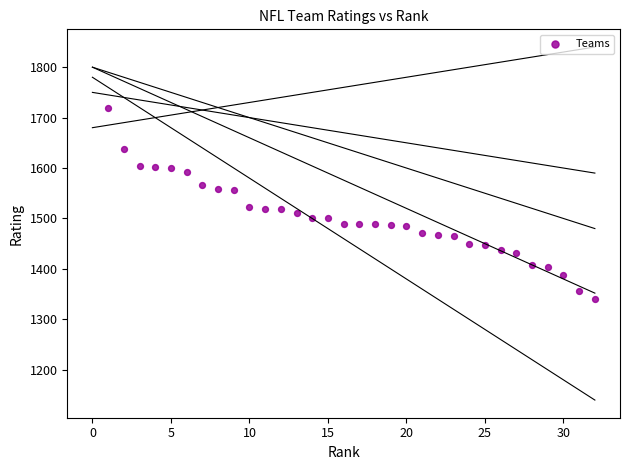

What is the range of X values (max minus min)?

31.0